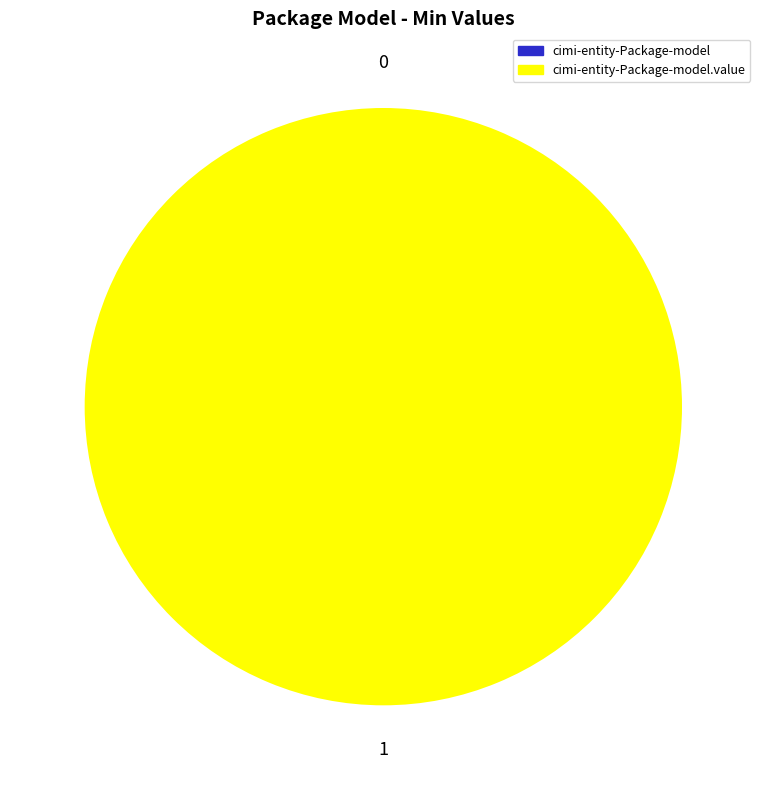

Count the number of slices in the pie.

2